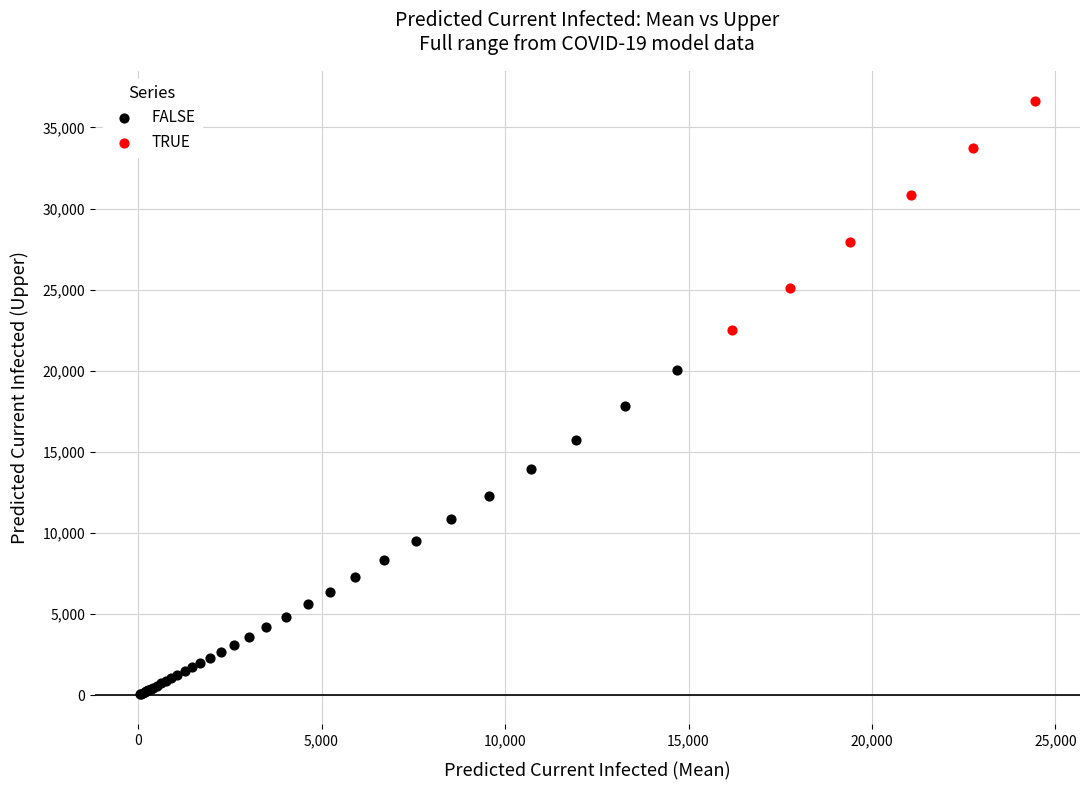

Which series reaches the minimum Y coordinate?

FALSE